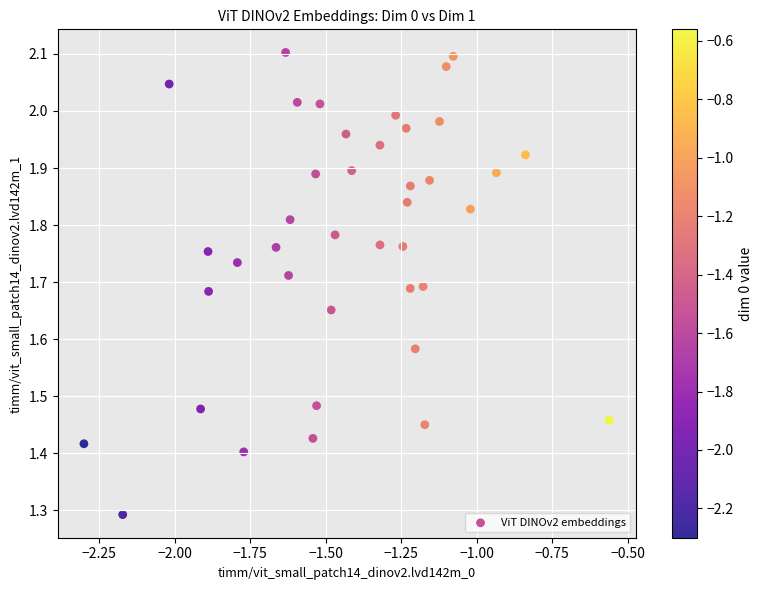

What Y value in the scatter plot is closest to 1?

1.3